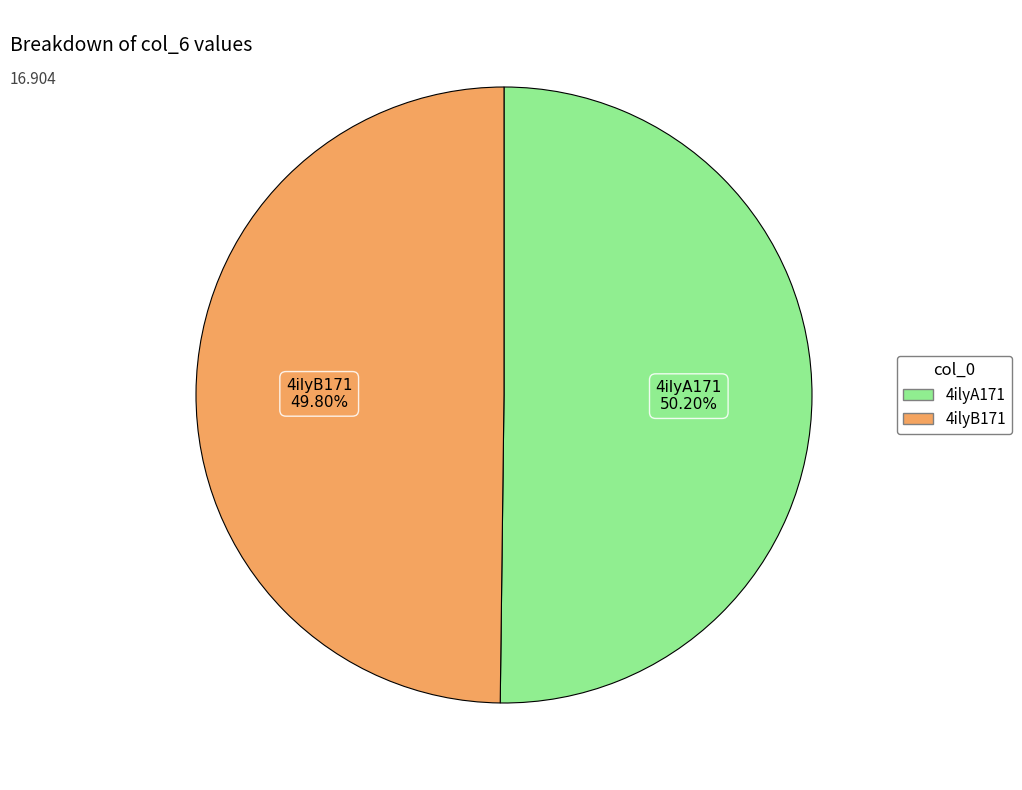

To the nearest percent, what is the average slice percentage?

50%